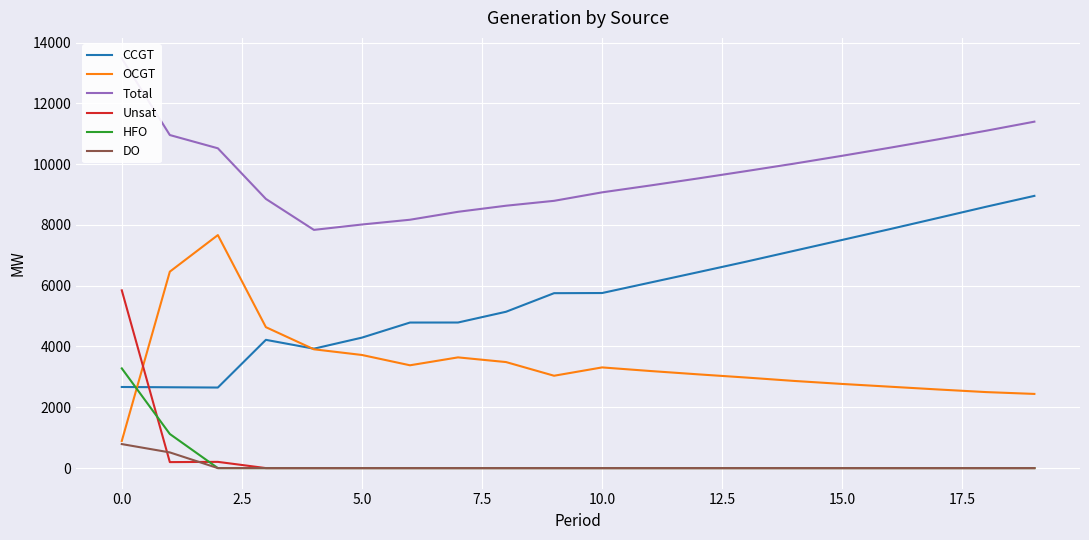

True or false: CCGT and HFO cross at least once.

True